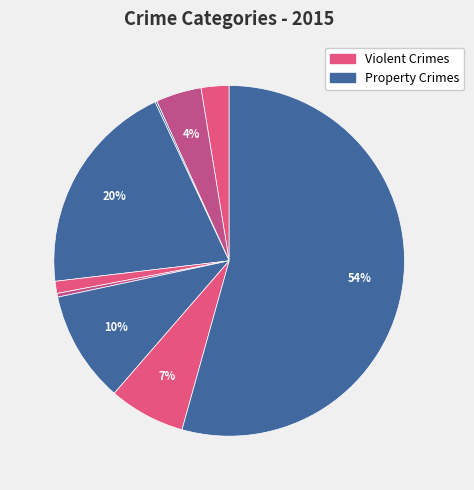

Rank the categories by value from lowest to highest.

Arson, Homicide, Criminal Sexual Assault, Aggravated Assault, Aggravated Battery, Robbery, Motor Vehicle Theft, Burglary, Theft